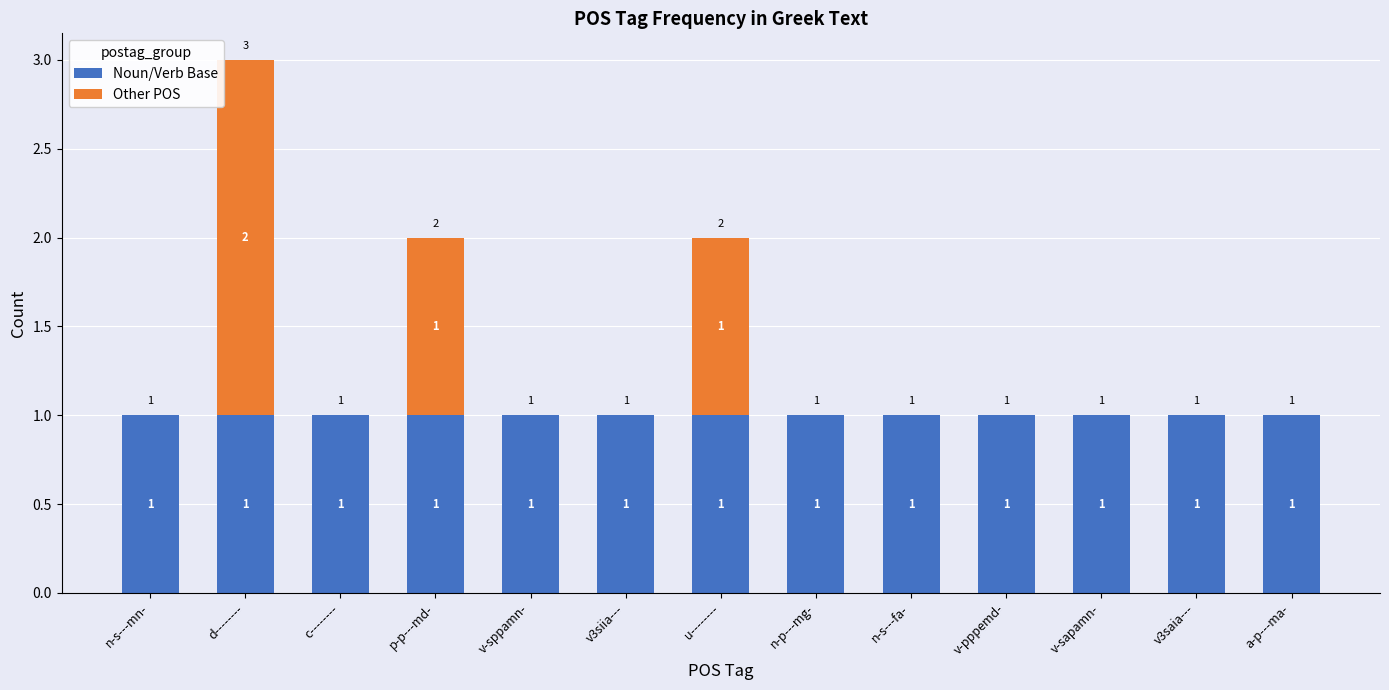

What is the sum of all Noun/Verb Base values?

13